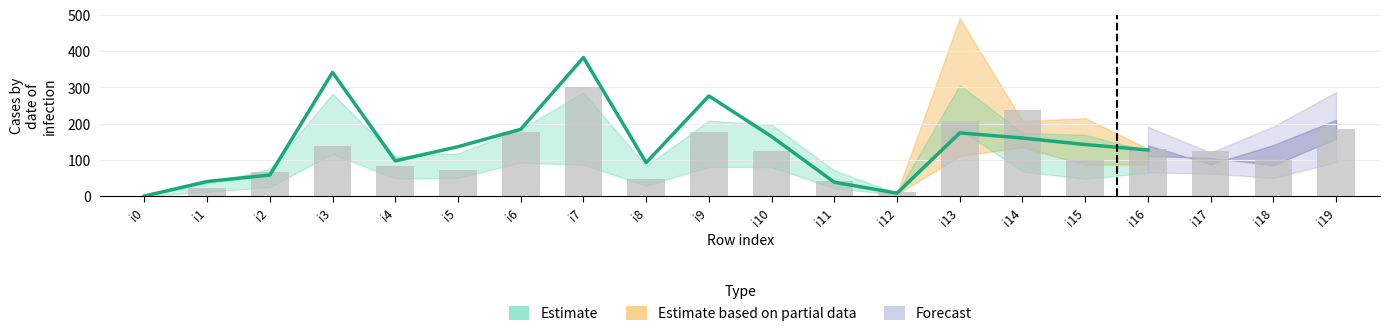

What is the difference between the highest and lowest values at 9?

167